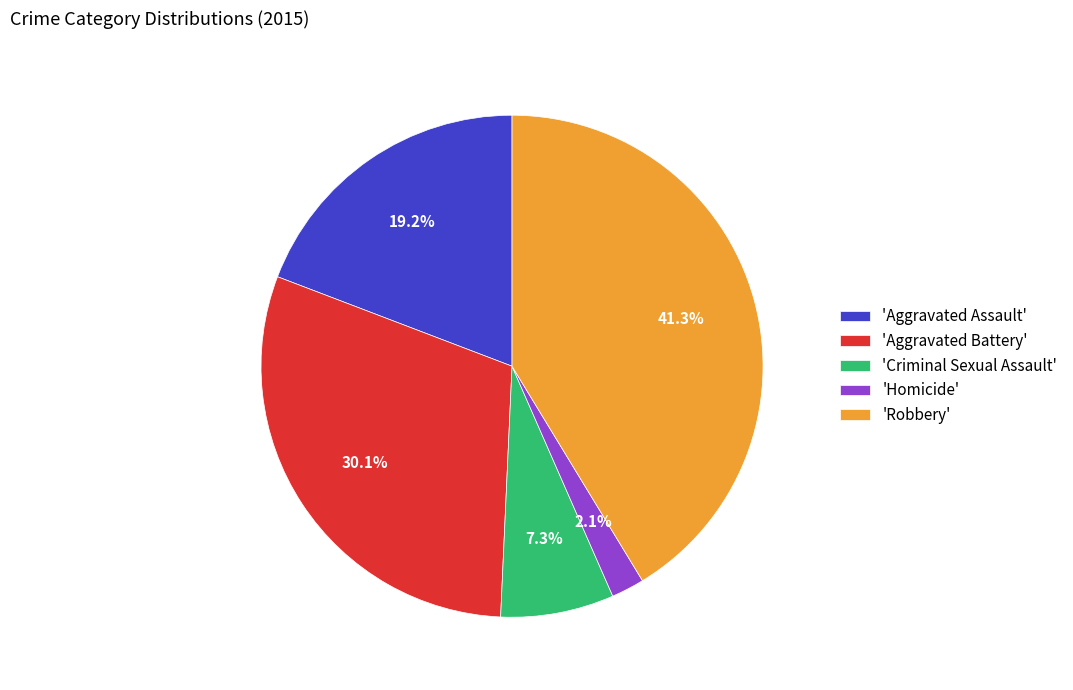

Which slice is the largest?

'Robbery'